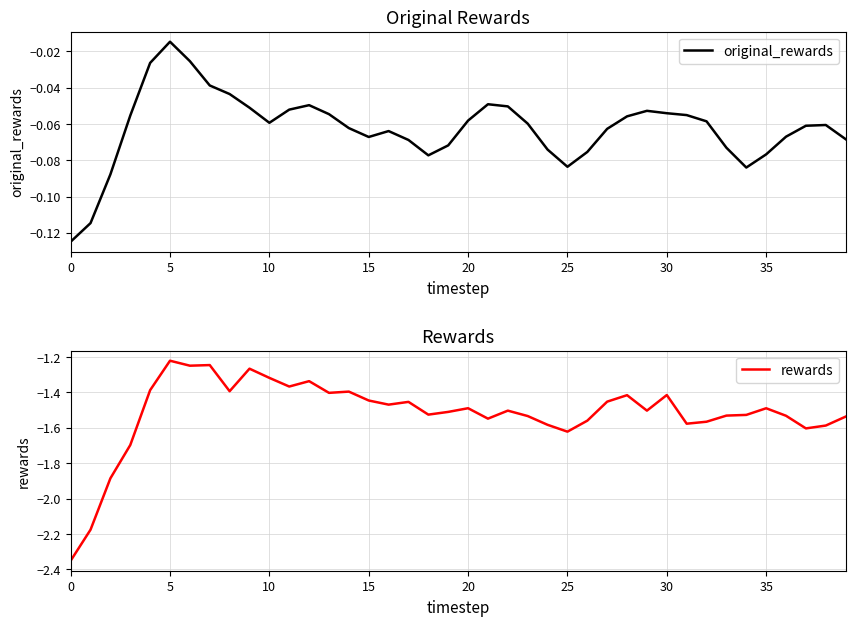

Which category has the highest value in the original_rewards series?

5